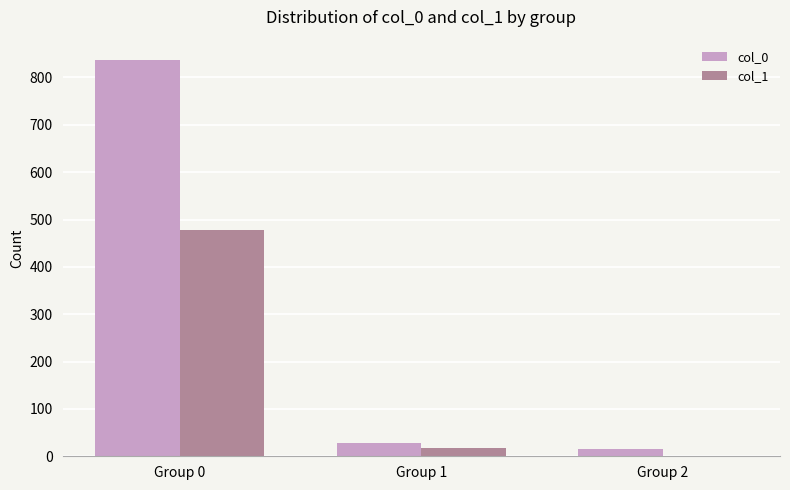

Which label corresponds to the largest value in the chart?

Group 0